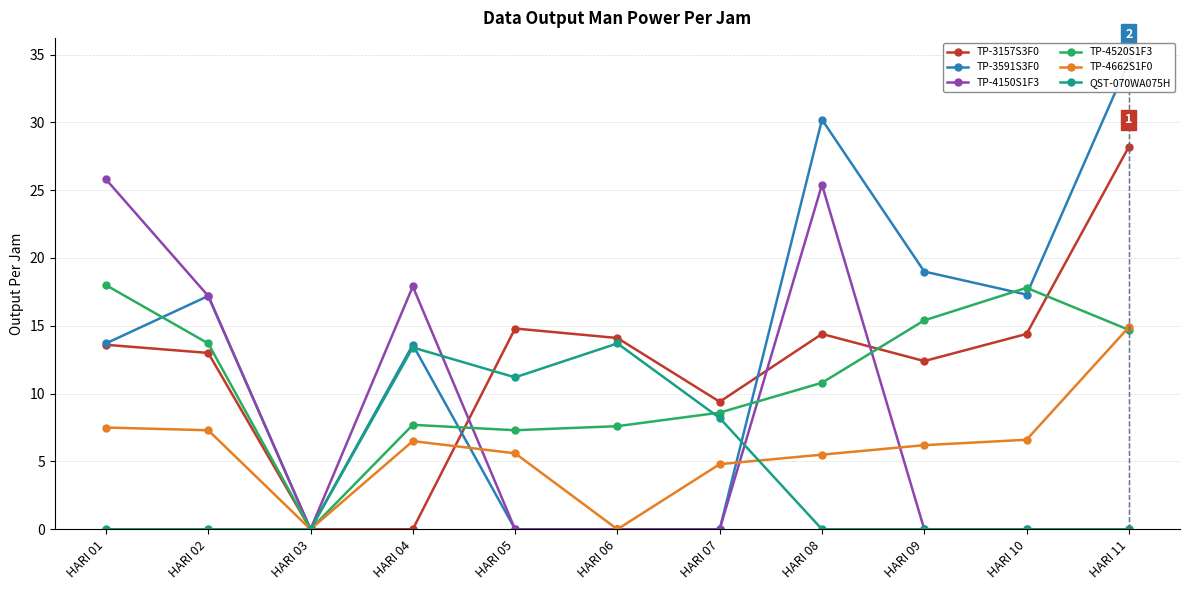

At which label is TP-4520S1F3 closest to 9?

HARI 07